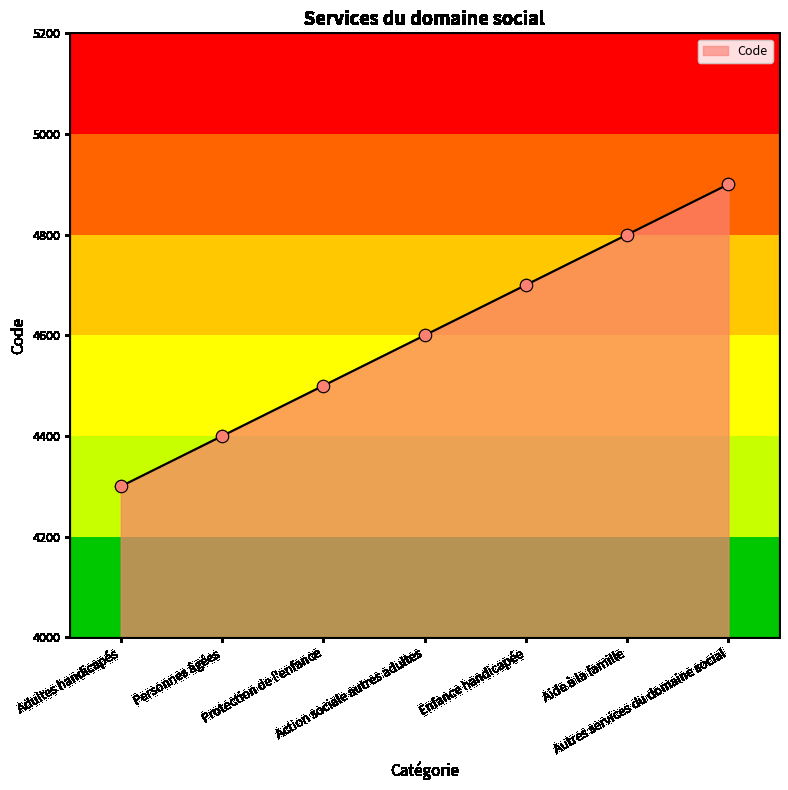

What is the change in value from Personnes âgées to Action sociale autres adultes?

+200